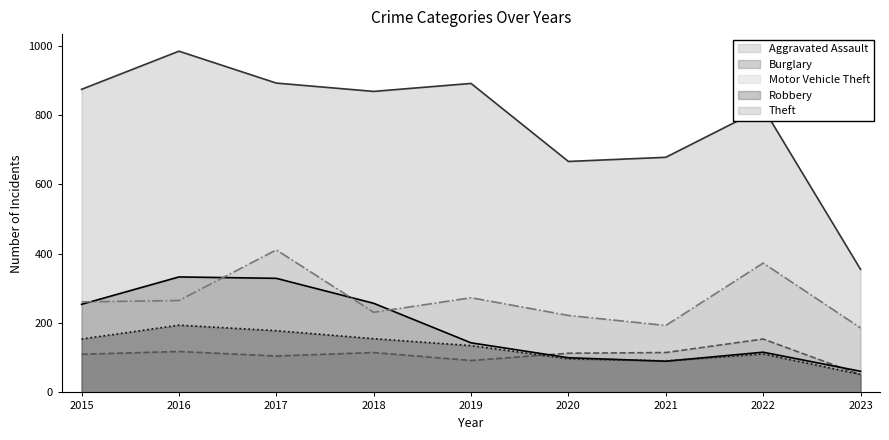

What is the maximum value shown in the chart?

984